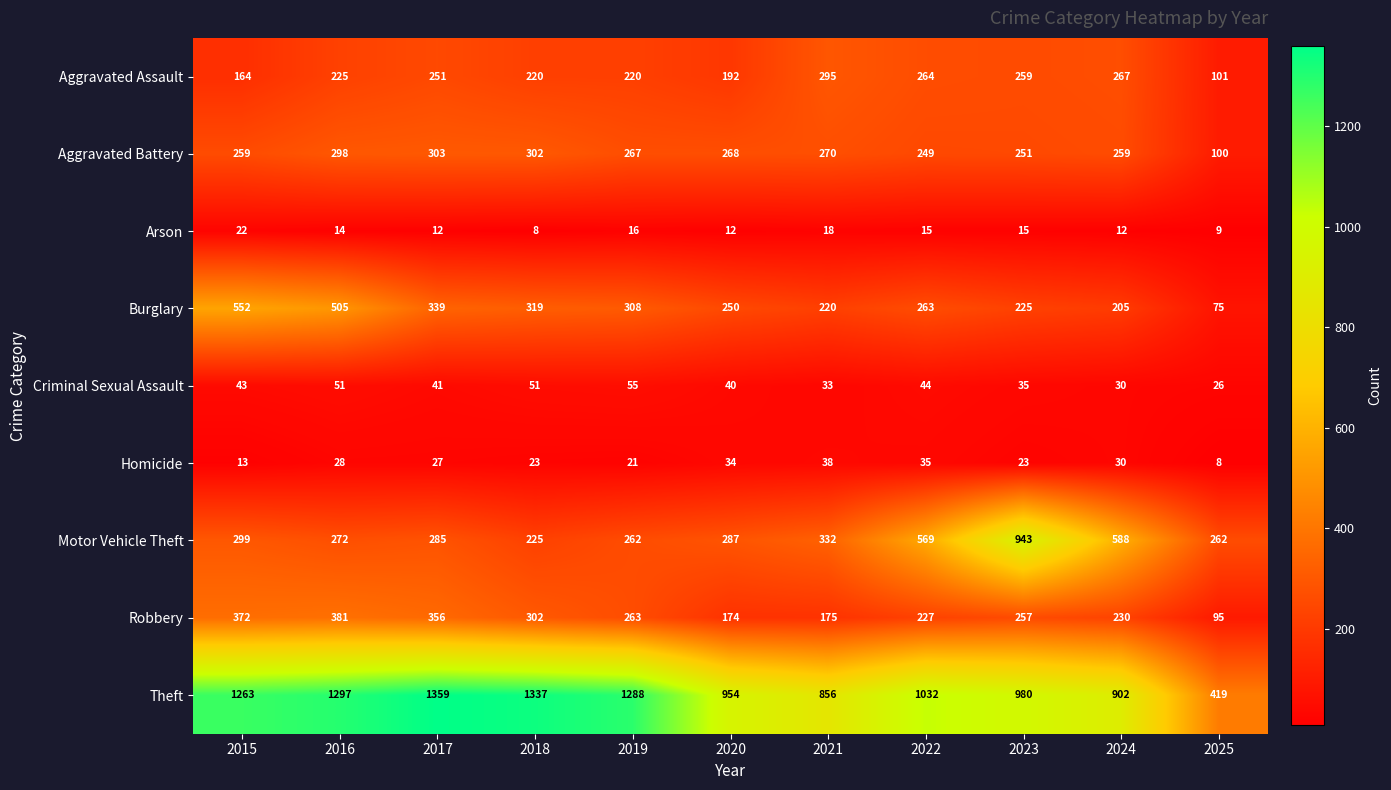

At which label does Theft reach its peak?

2017